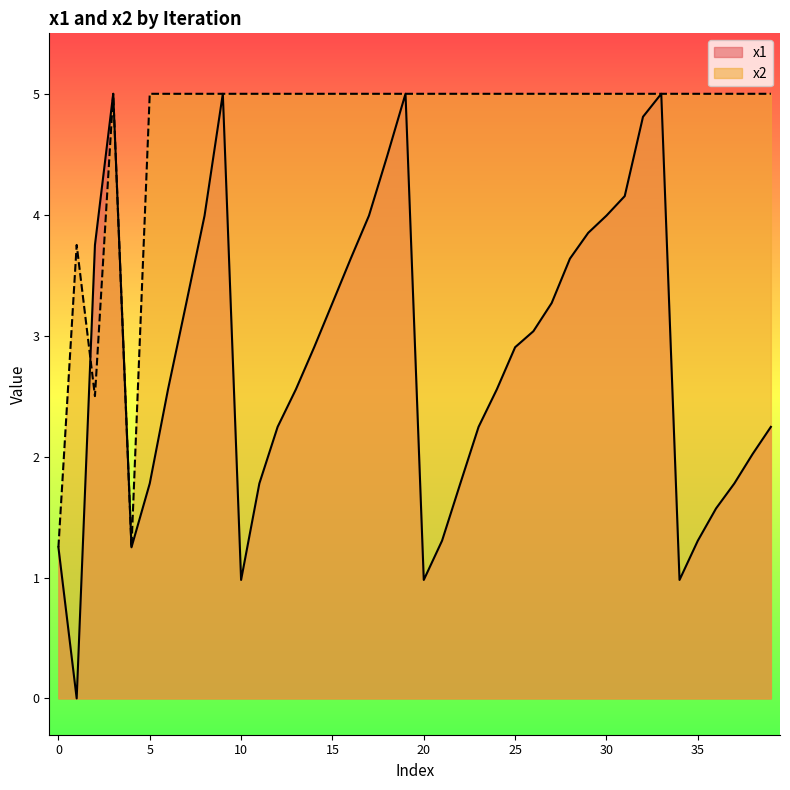

Which series has the largest range (max minus min)?

x1